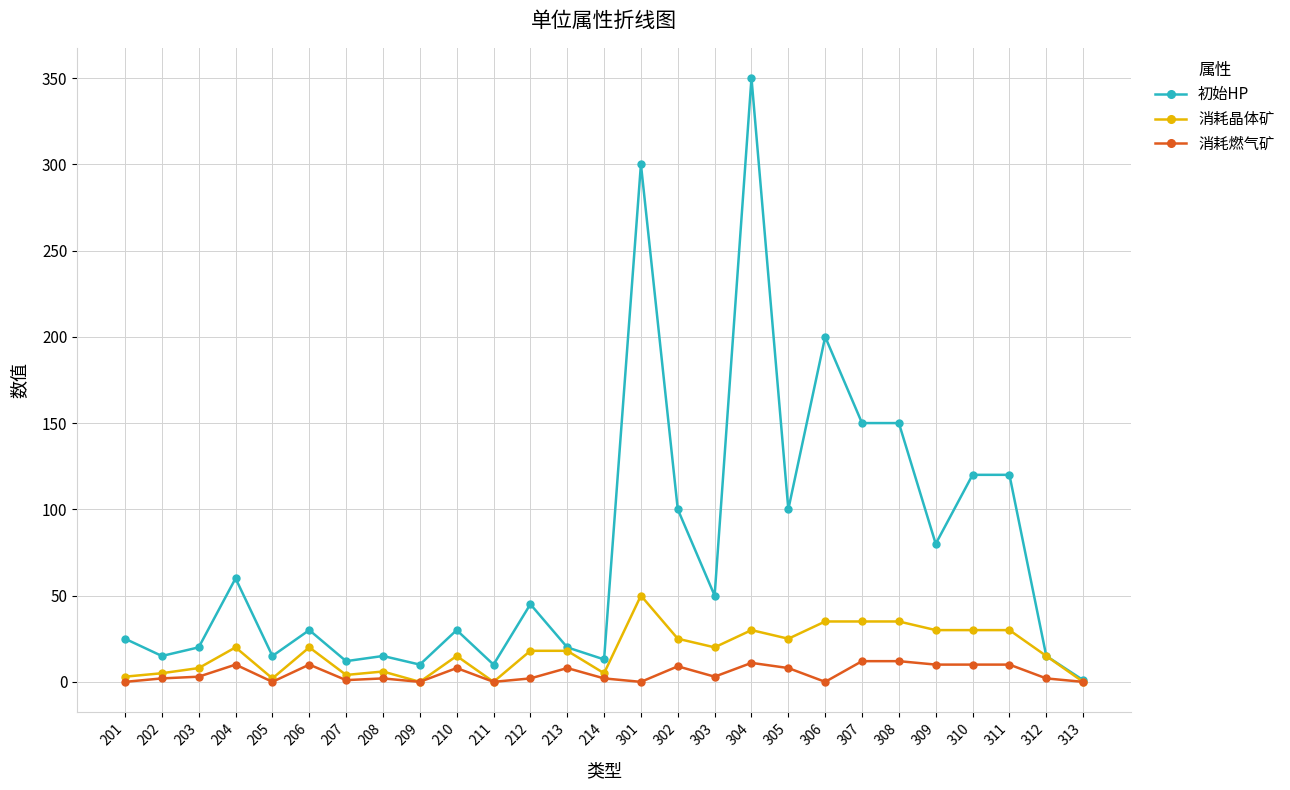

Rank the series by their maximum value, from highest to lowest.

初始HP, 消耗晶体矿, 消耗燃气矿